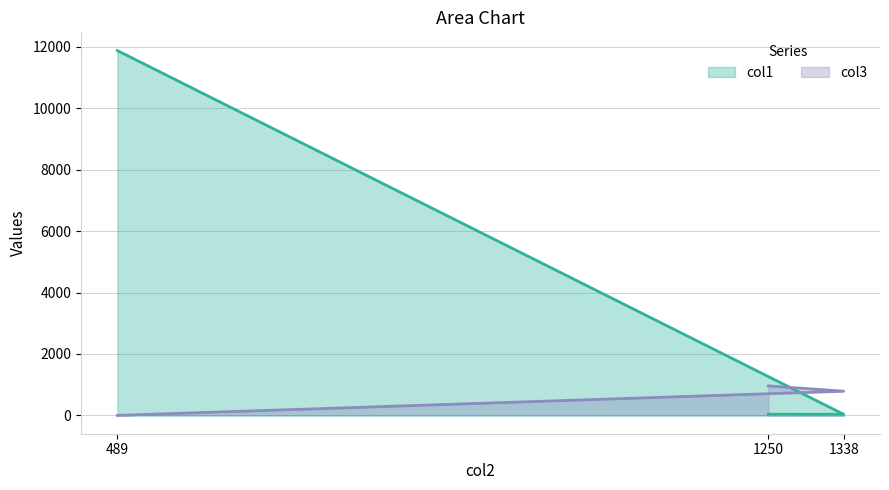

At which category does the chart reach its minimum across all series?

489